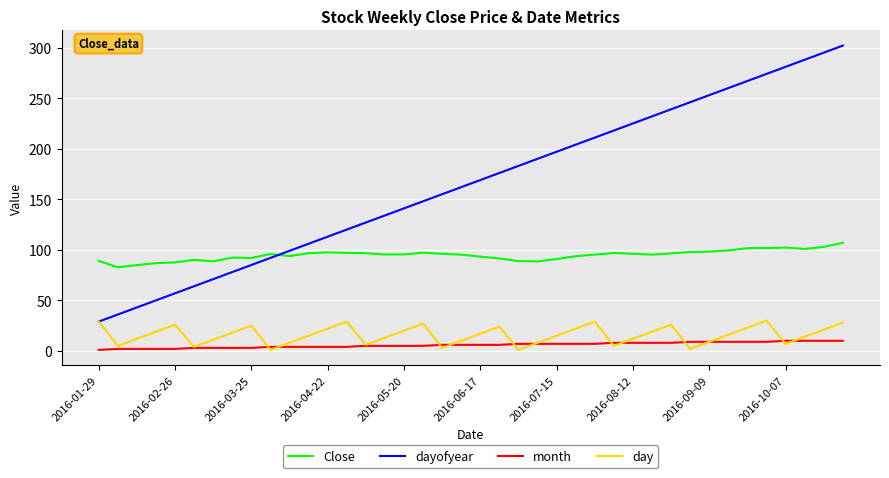

What is the minimum value for dayofyear?

29.0